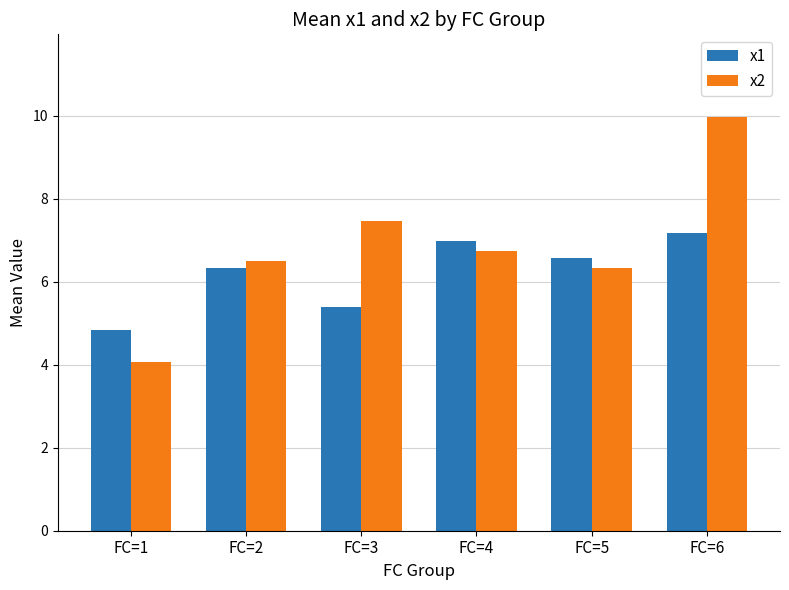

The value of x2 at FC=1 is 4.1. True or false?

True